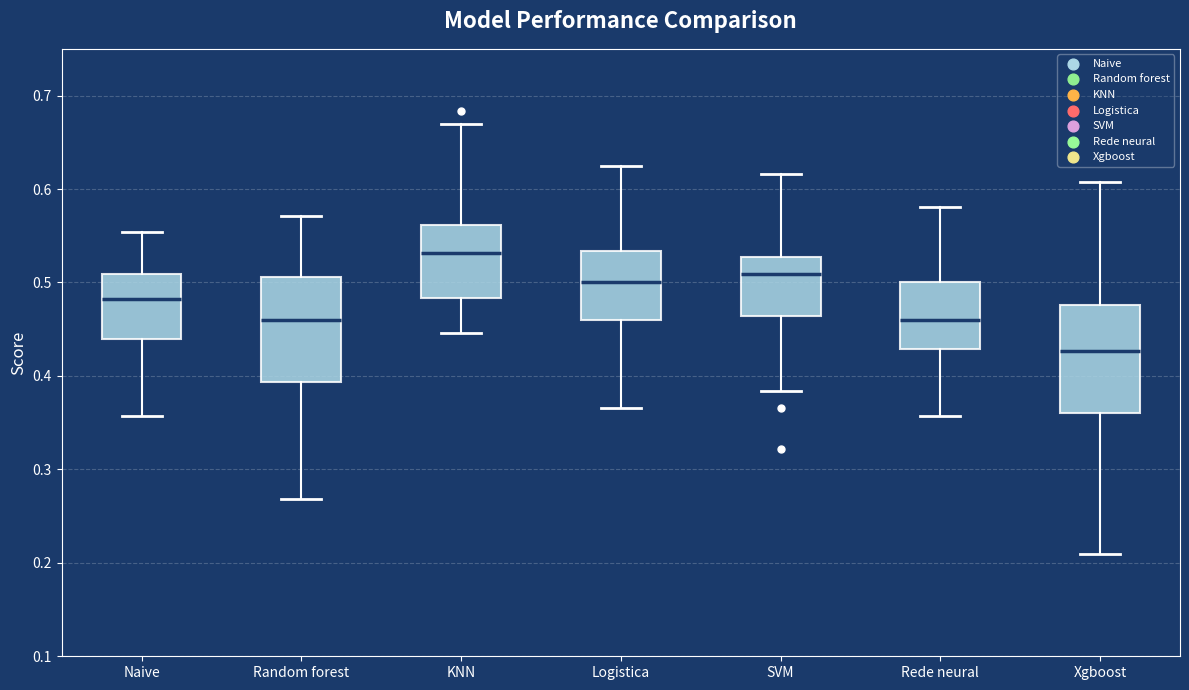

Reading left to right, read every box against the y-axis: the position of its median line, the range the box covers, and the ends of its whiskers. The values are not printed on the chart, so give them approximately, as read against the axis.

Naive: median 0.48, box 0.44 to 0.51, whiskers 0.36 to 0.55
Random forest: median 0.46, box 0.39 to 0.51, whiskers 0.27 to 0.57
KNN: median 0.53, box 0.48 to 0.56, whiskers 0.45 to 0.67
Logistica: median 0.50, box 0.46 to 0.53, whiskers 0.37 to 0.63
SVM: median 0.51, box 0.46 to 0.53, whiskers 0.38 to 0.62
Rede neural: median 0.46, box 0.43 to 0.50, whiskers 0.36 to 0.58
Xgboost: median 0.43, box 0.36 to 0.48, whiskers 0.21 to 0.61